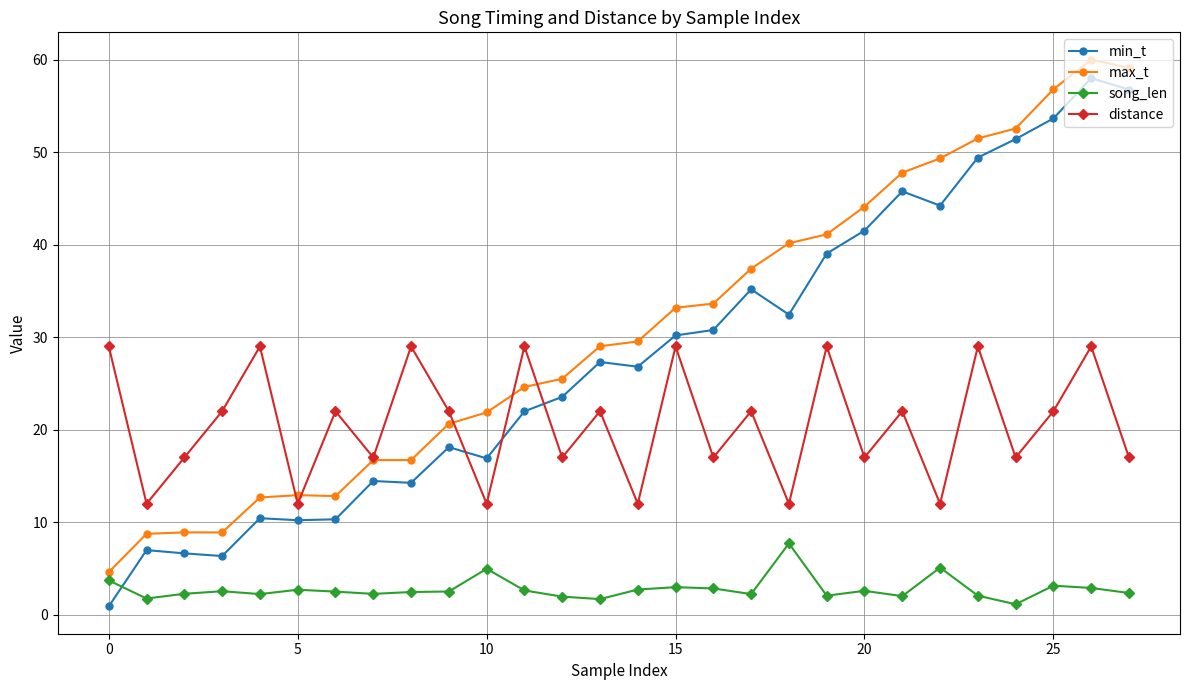

After their last crossing, which series has the higher values: distance or min_t?

min_t